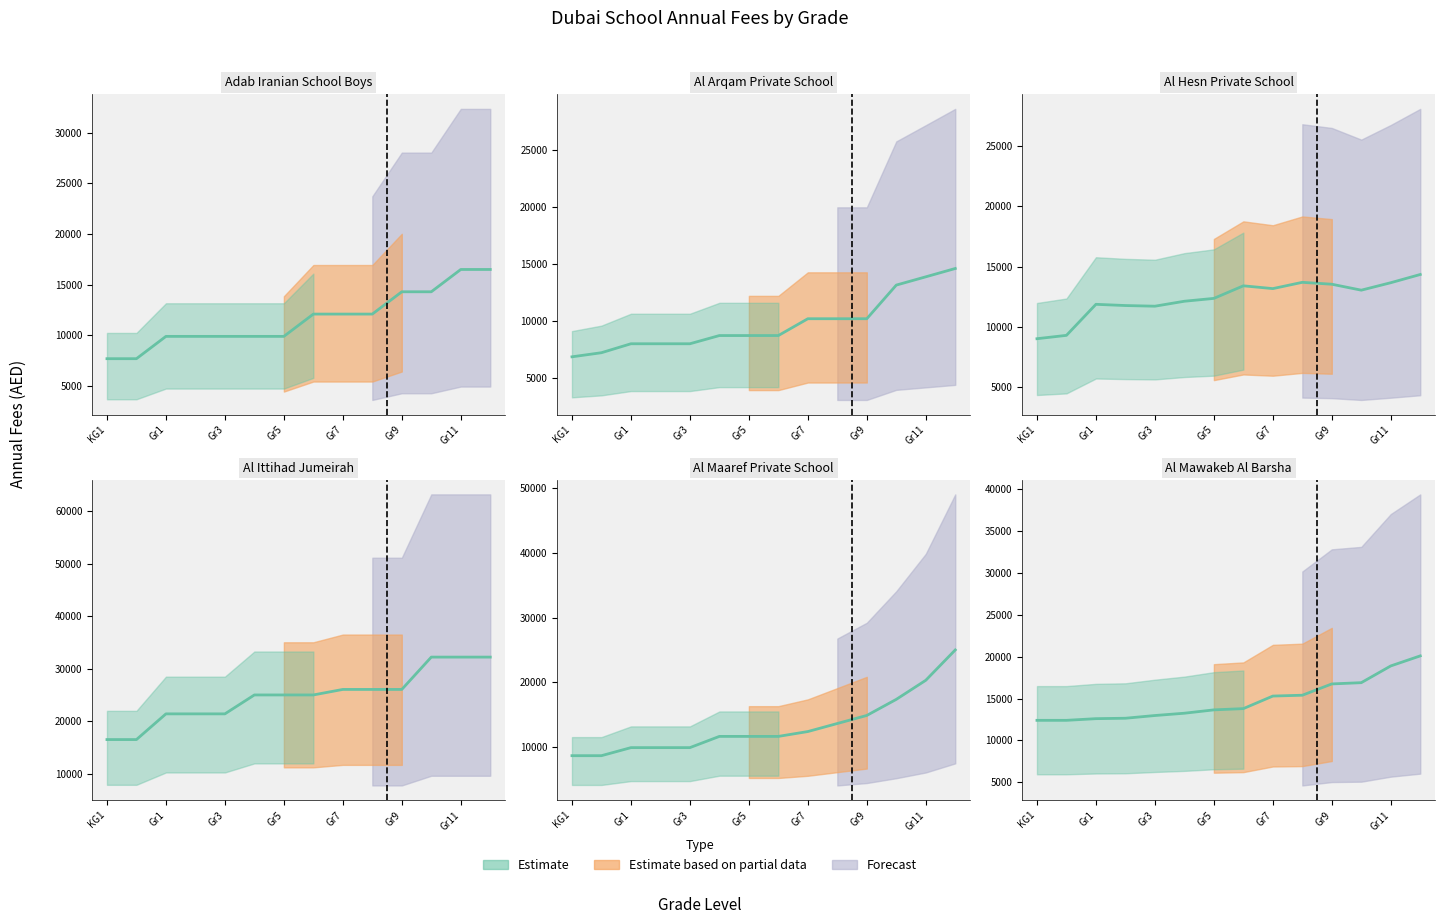

Does the chart have visible grid lines?

No